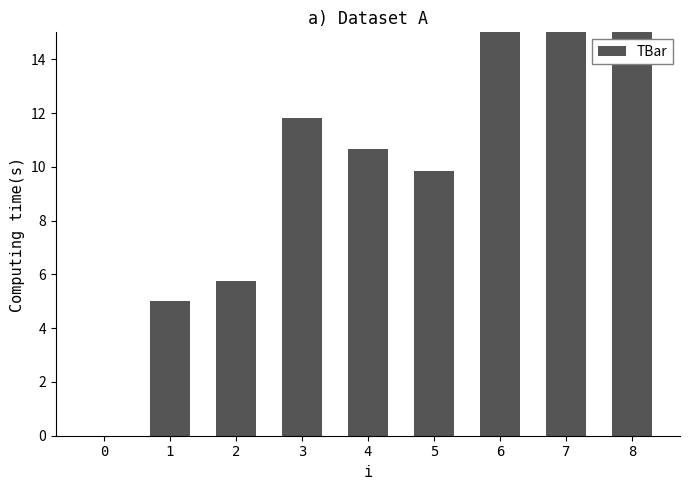

Reading right to left, transcribe all the data shown in this chart.

8=15.0	7=15.0	6=15.0	5=9.9	4=10.6	3=11.8	2=5.8	1=5.0	0=0.0